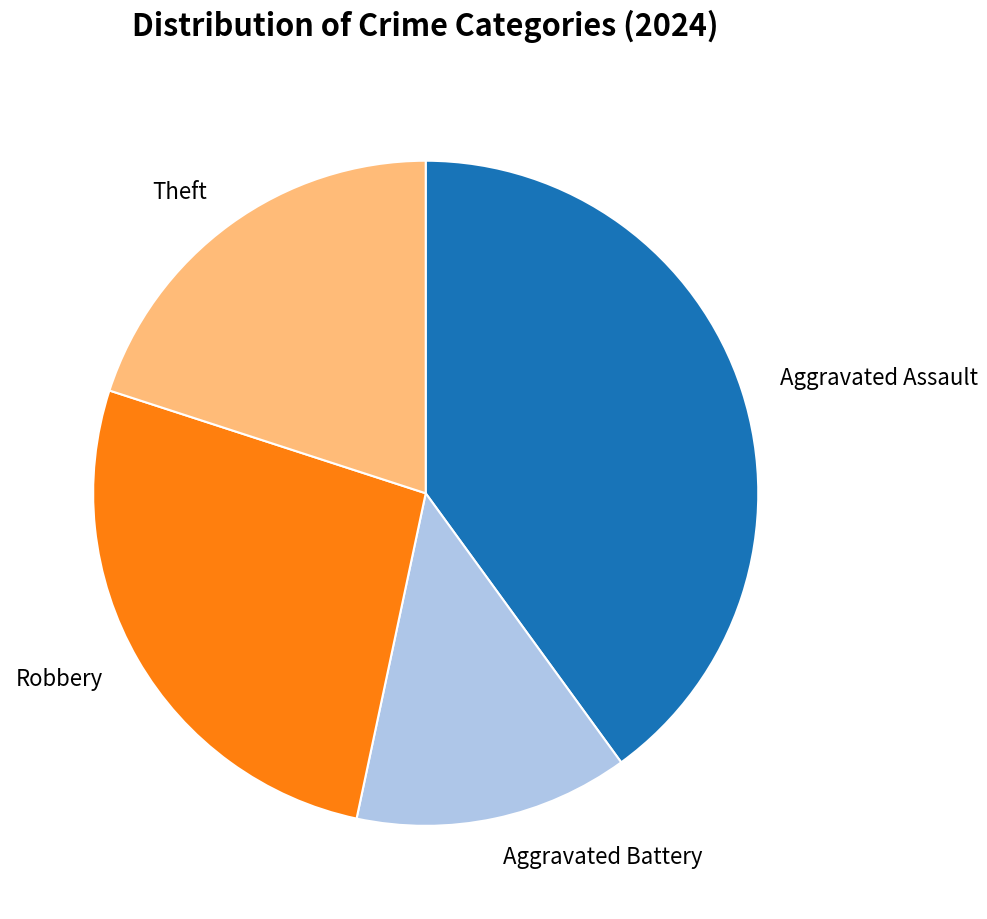

Count the number of slices in the pie.

4